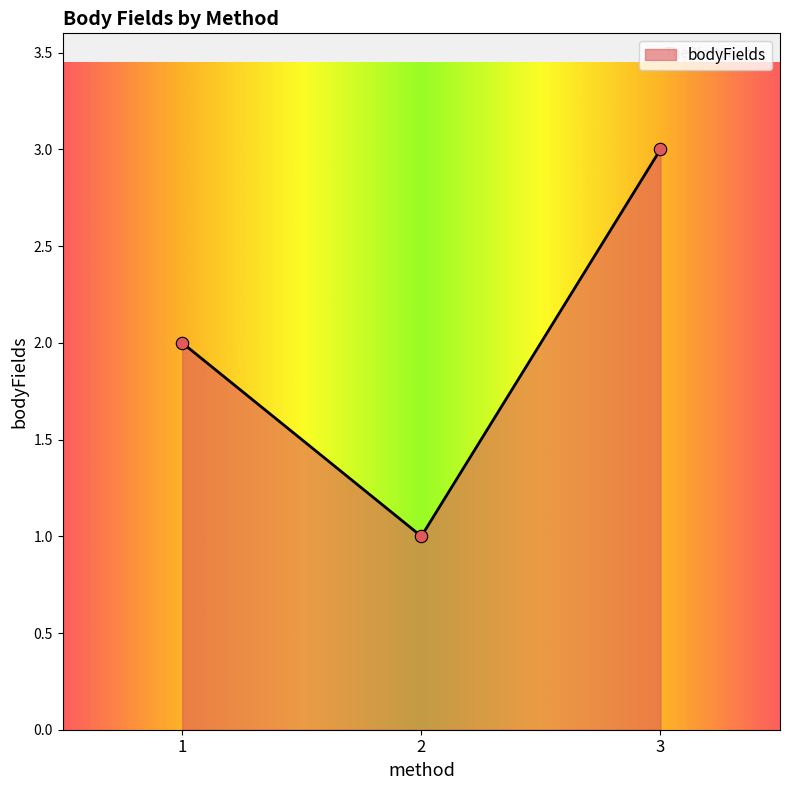

Which has a higher value, 1 or 2?

1